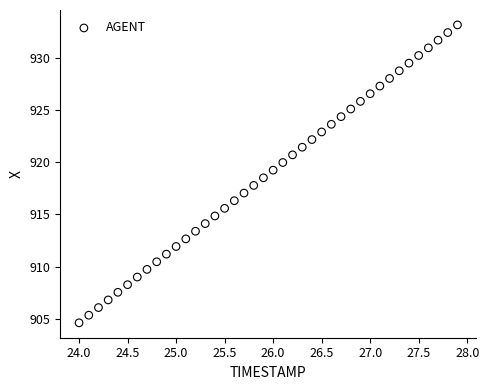

What is the range of Y values (max minus min)?

28.5